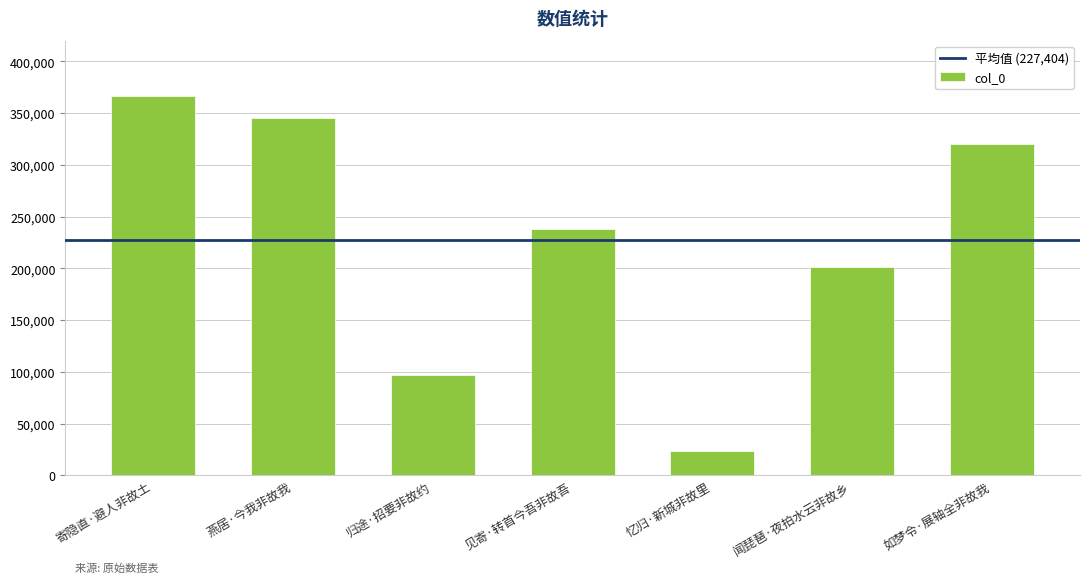

Does the chart contain stacked bars?

No